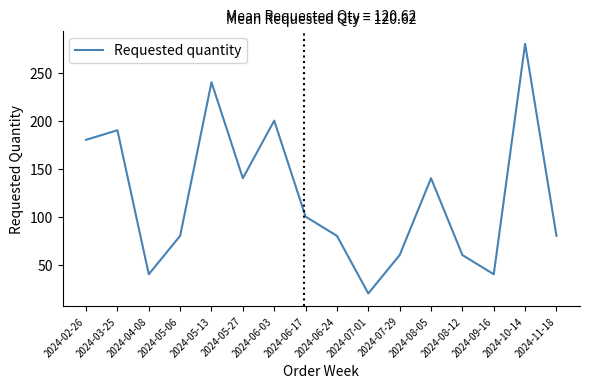

Reading right to left, what are all the values shown in this chart?

2024-11-18=80	2024-10-14=280	2024-09-16=40	2024-08-12=60	2024-08-05=140	2024-07-29=60	2024-07-01=20	2024-06-24=80	2024-06-17=100	2024-06-03=200	2024-05-27=140	2024-05-13=240	2024-05-06=80	2024-04-08=40	2024-03-25=190	2024-02-26=180